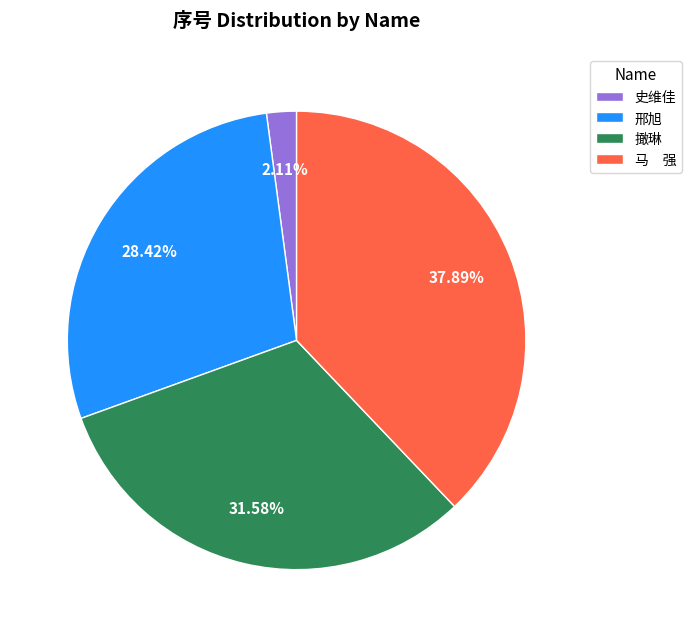

To the nearest percent, what is the difference between the largest and smallest slice percentages?

36%